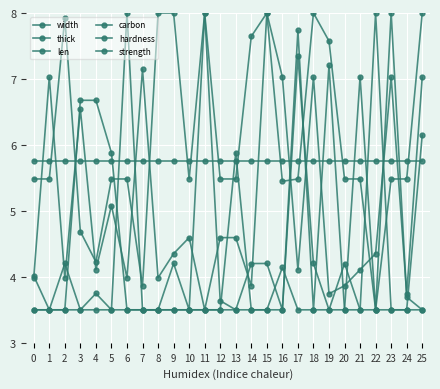

True or false: hardness has more than 0 interior local peaks.

True